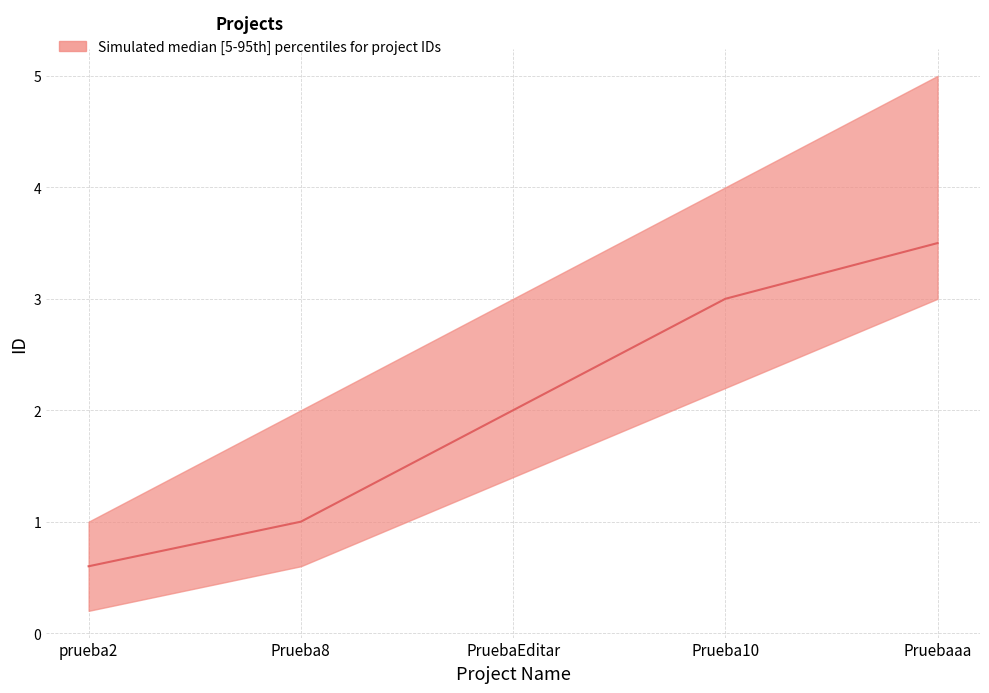

Count the values in the range 1 to 3.

3